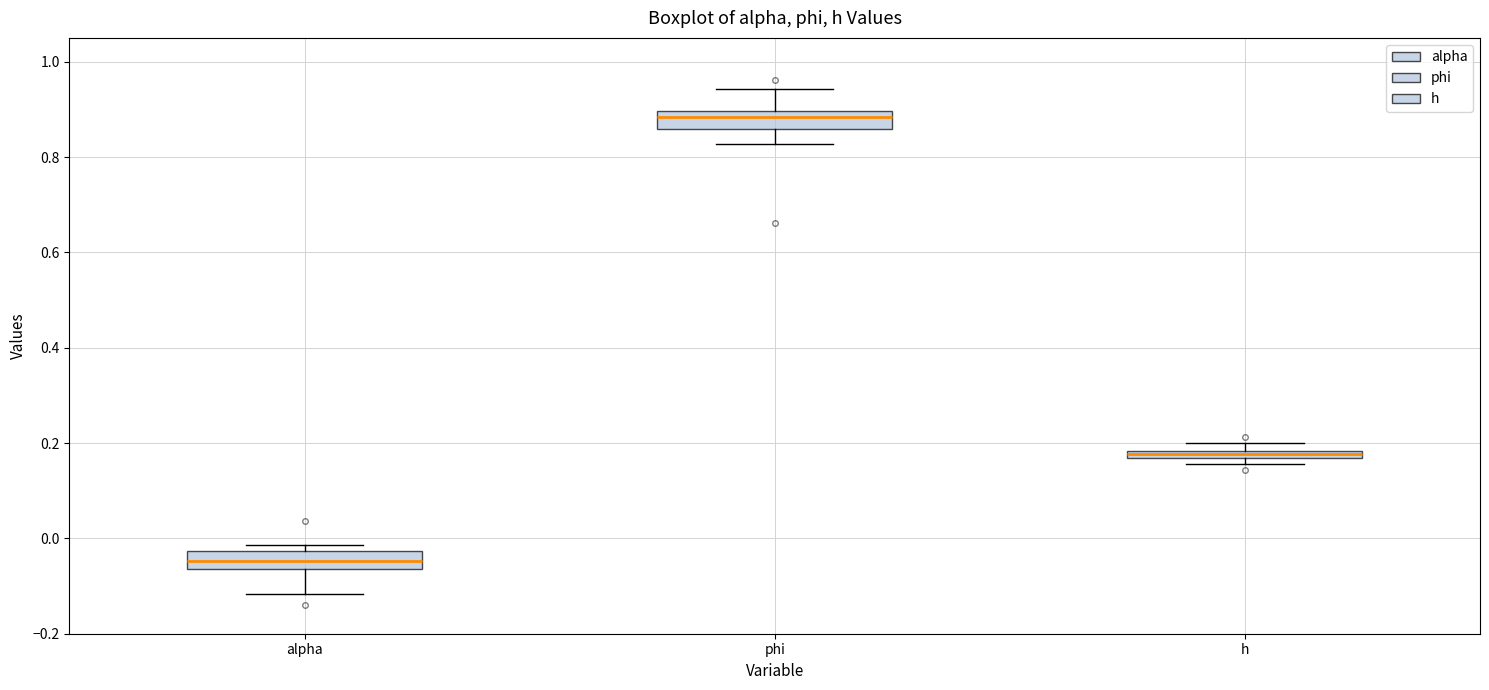

Which box's median line is the highest?

phi